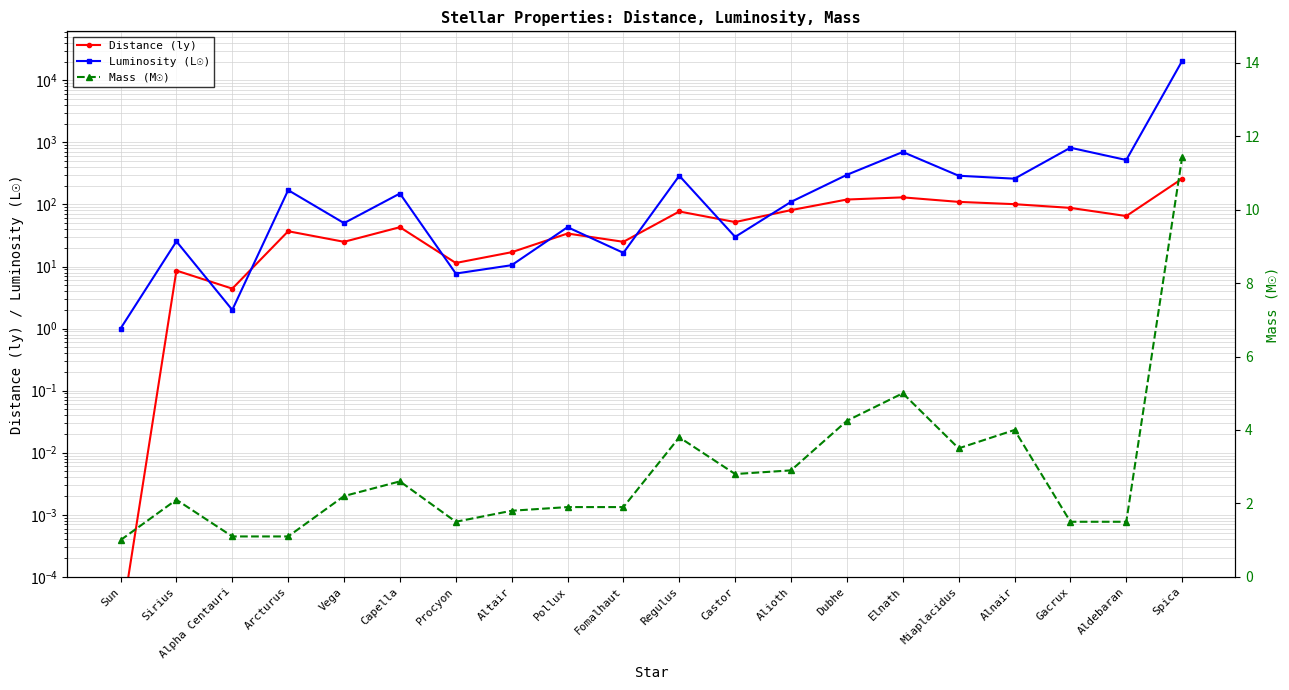

How many lines are shown in the chart?

3